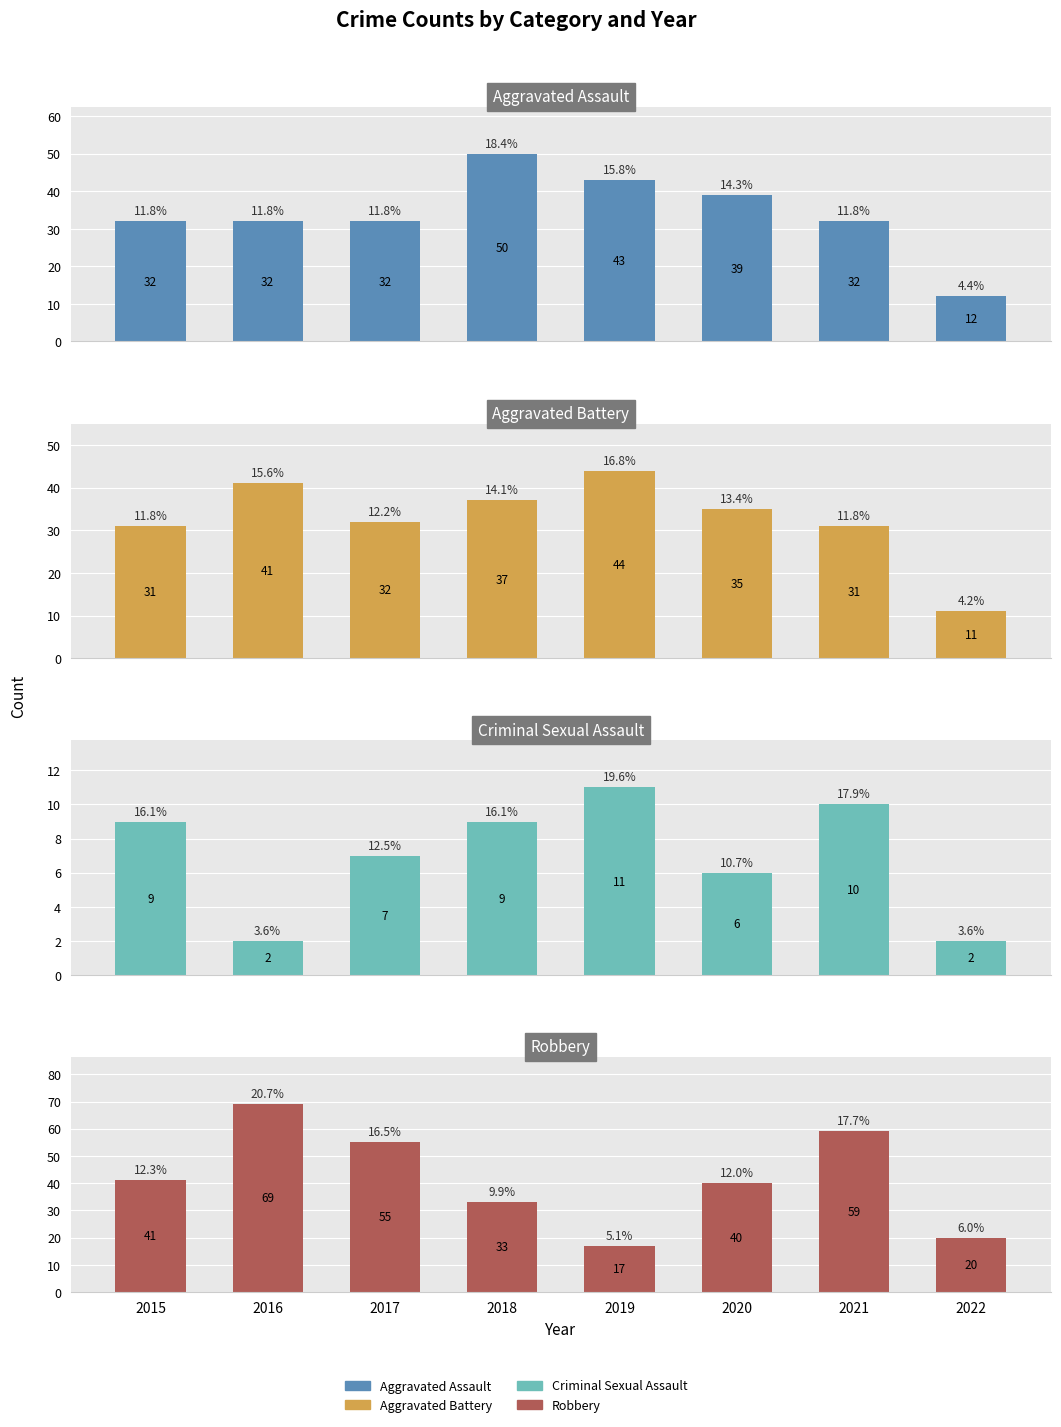

True or false: Robbery has a value of 81 at 2021.

False